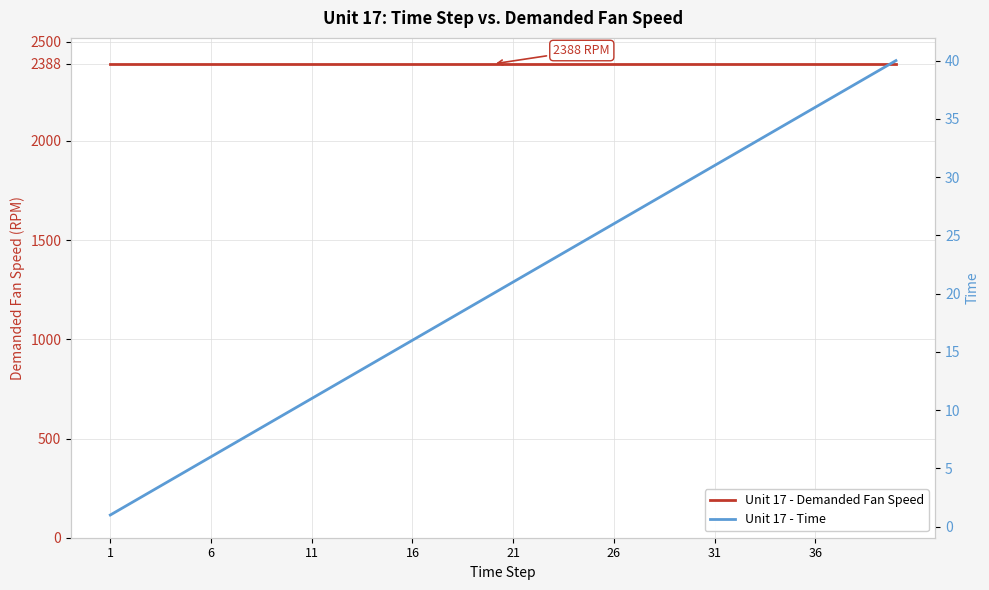

True or false: Unit 17 - Demanded Fan Speed and Unit 17 - Time cross at least once.

False